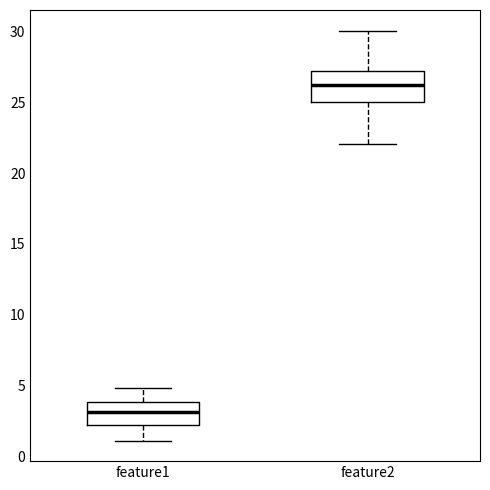

Which box has the highest median line?

feature2